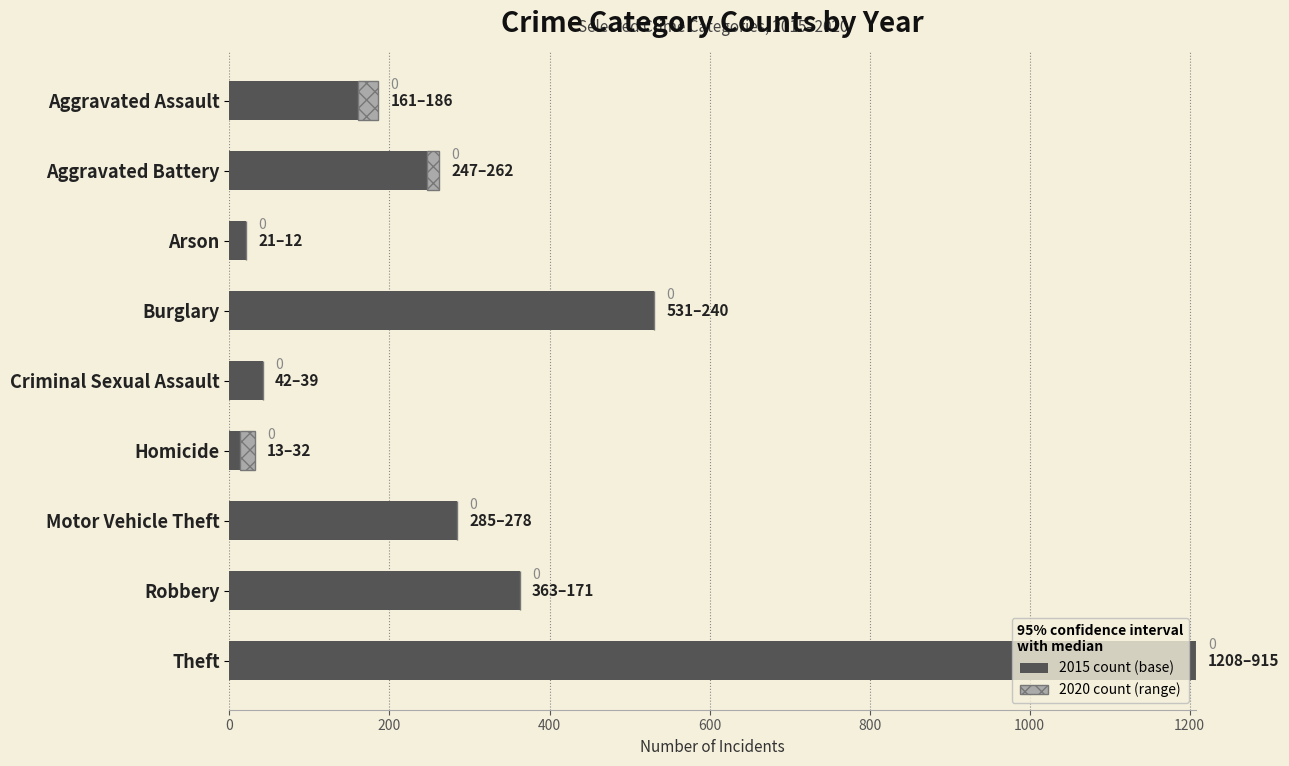

What is the total value across all series at Arson?

21